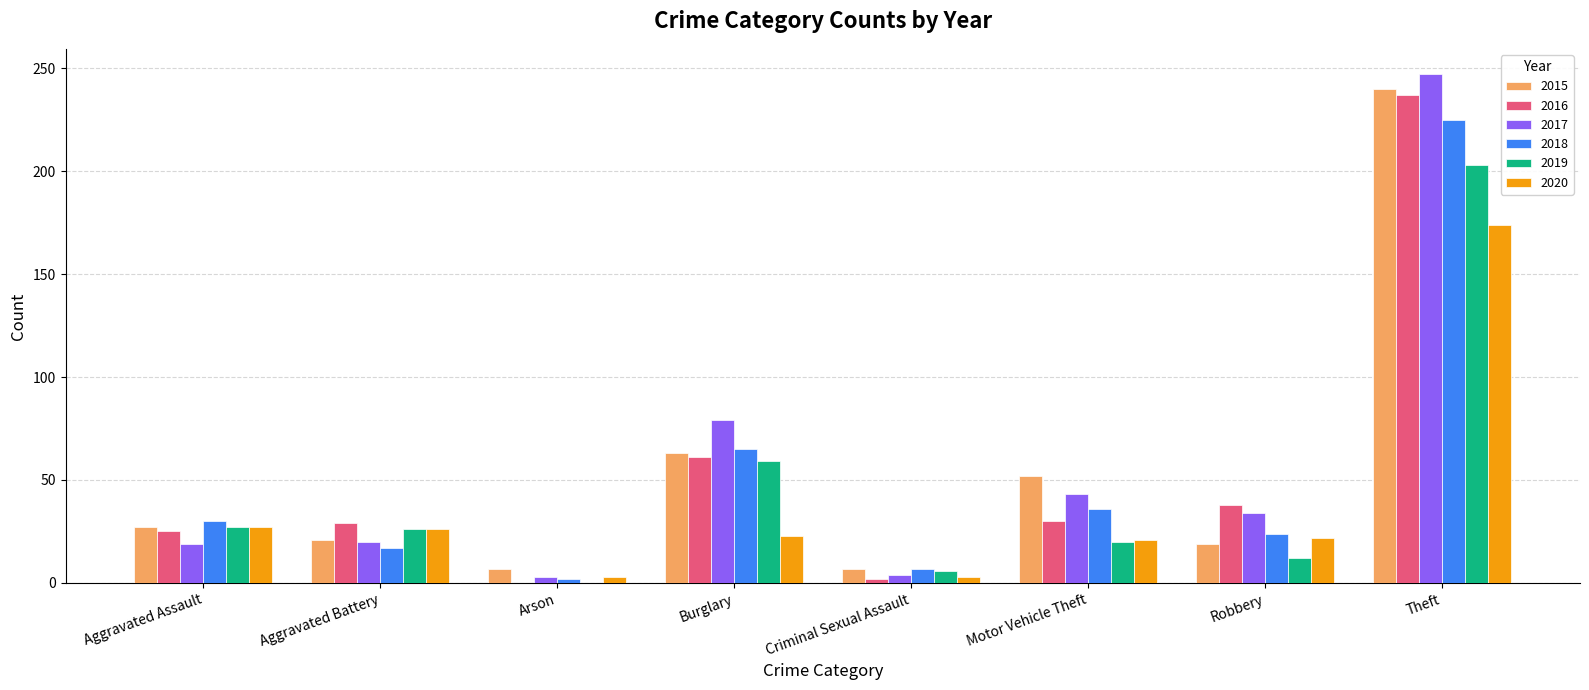

Where is 2019 nearest to the value 101?

Burglary